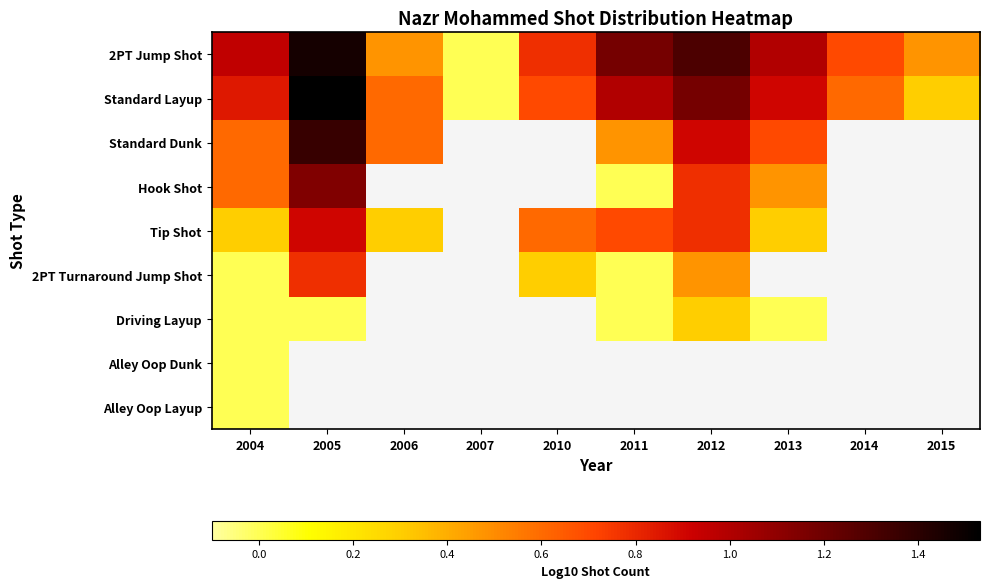

How many distinct data groups are displayed?

9